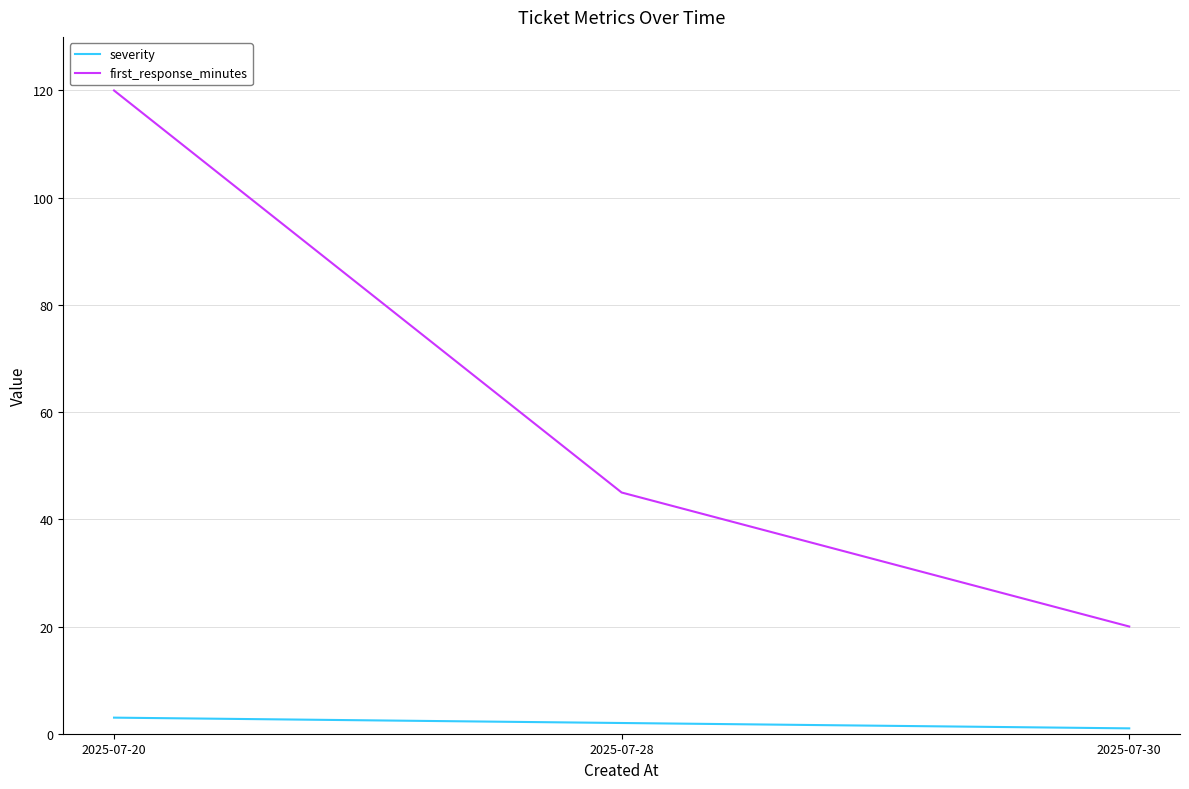

Reading left to right, list all the values displayed in this chart.

severity: 2025-07-20=3	2025-07-28=2	2025-07-30=1
first_response_minutes: 2025-07-20=120	2025-07-28=45	2025-07-30=20